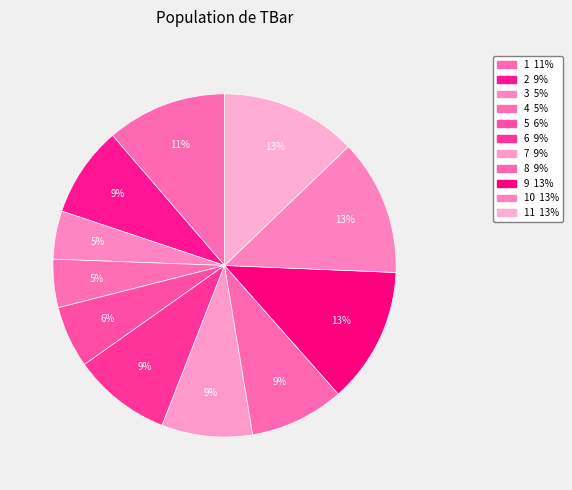

Count the number of slices in the pie.

11